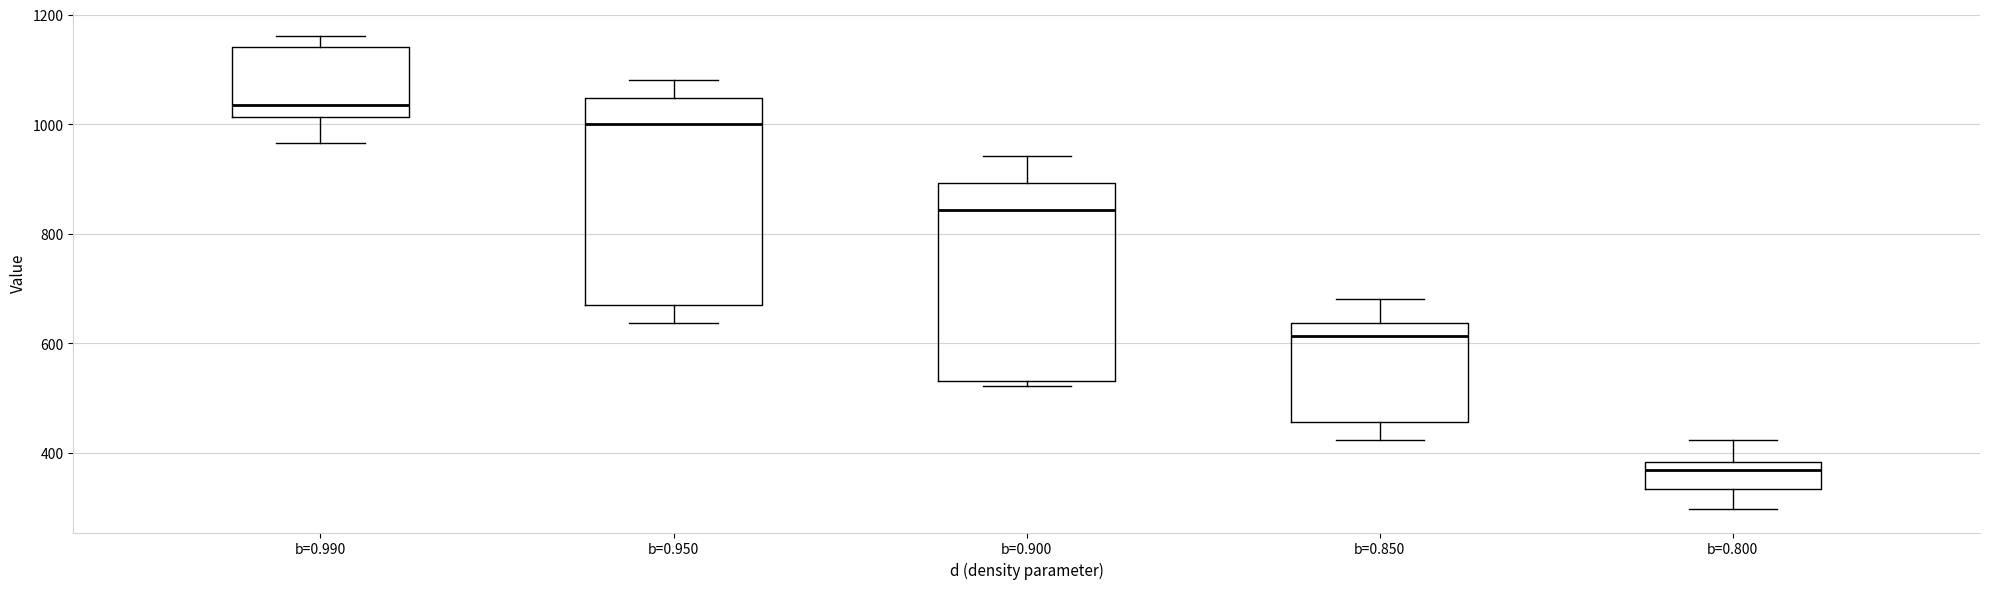

Reading left to right, read every box against the y-axis: the position of its median line, the range the box covers, and the ends of its whiskers. The values are not printed on the chart, so give them approximately, as read against the axis.

b=0.990: median 1040, box 1020 to 1140, whiskers 960 to 1160
b=0.950: median 1000, box 660 to 1040, whiskers 640 to 1080
b=0.900: median 840, box 540 to 900, whiskers 520 to 940
b=0.850: median 620, box 460 to 640, whiskers 420 to 680
b=0.800: median 360, box 340 to 380, whiskers 300 to 420